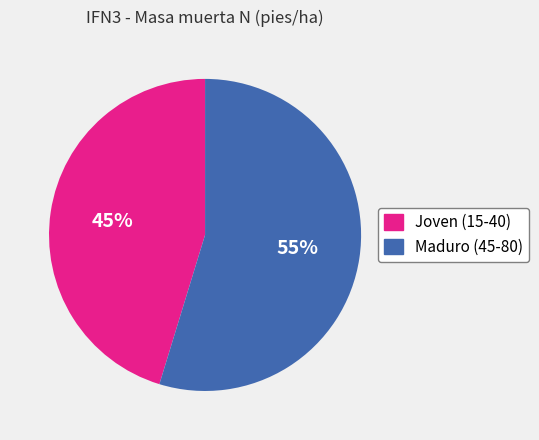

To the nearest percent, what is the average slice percentage?

50%